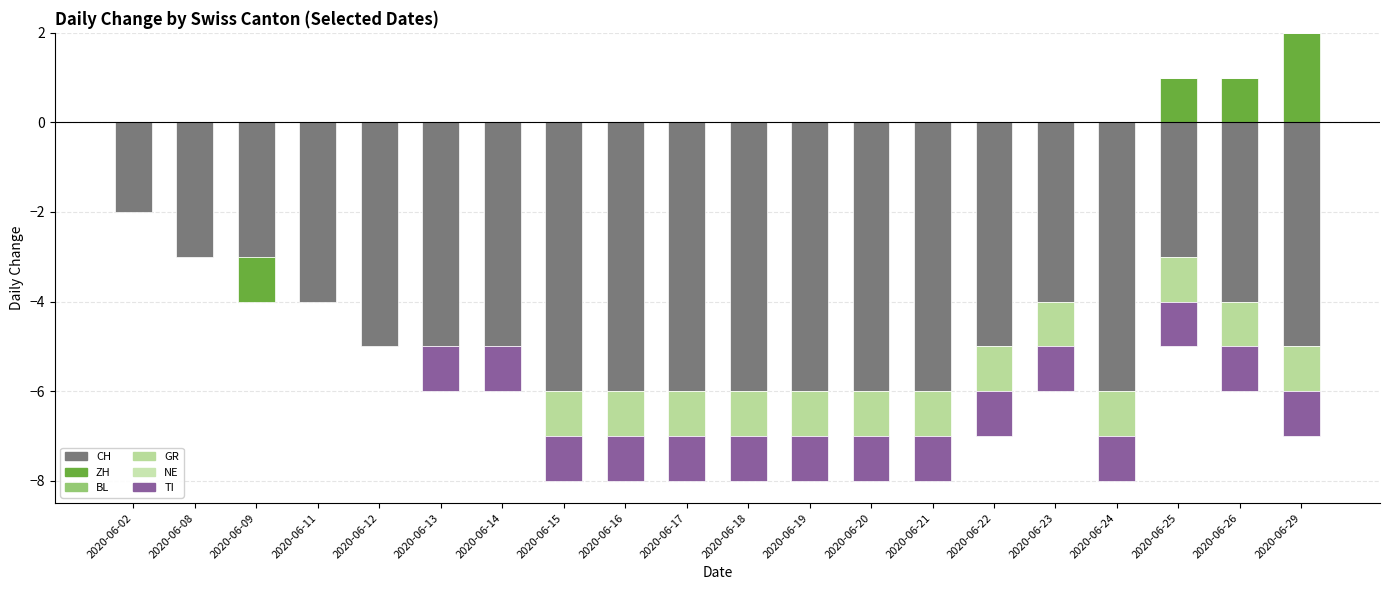

What value does the TI series have at 2020-06-14?

-1